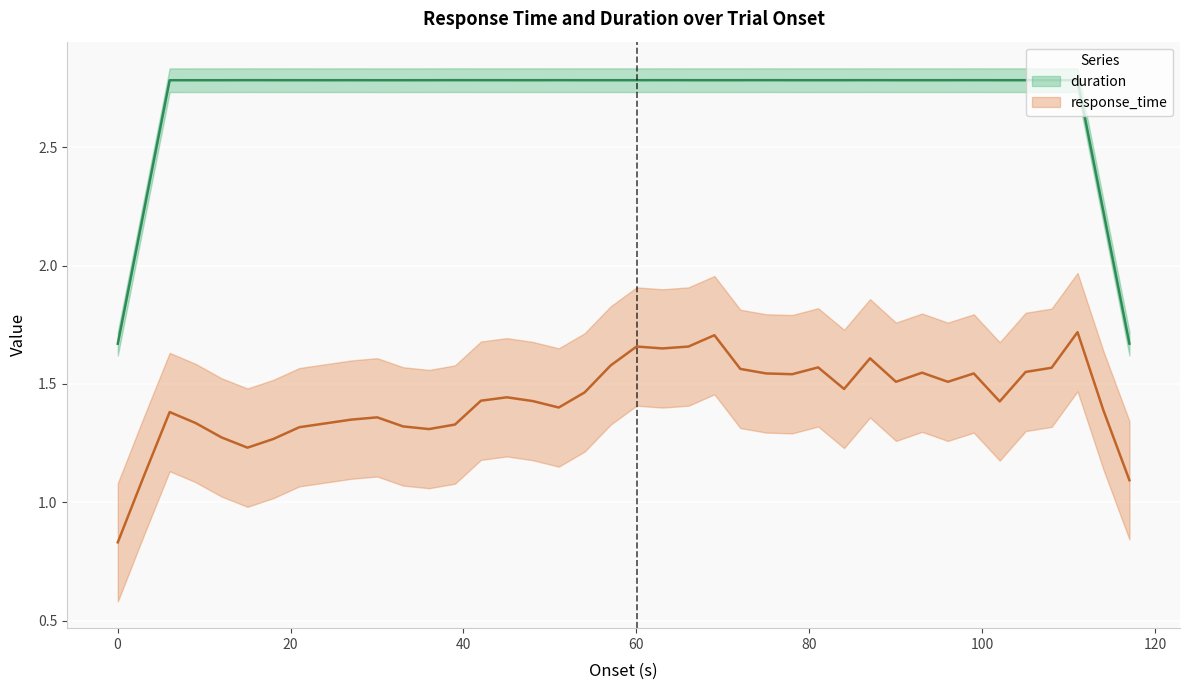

The value of duration at 11 is 2.8. True or false?

True